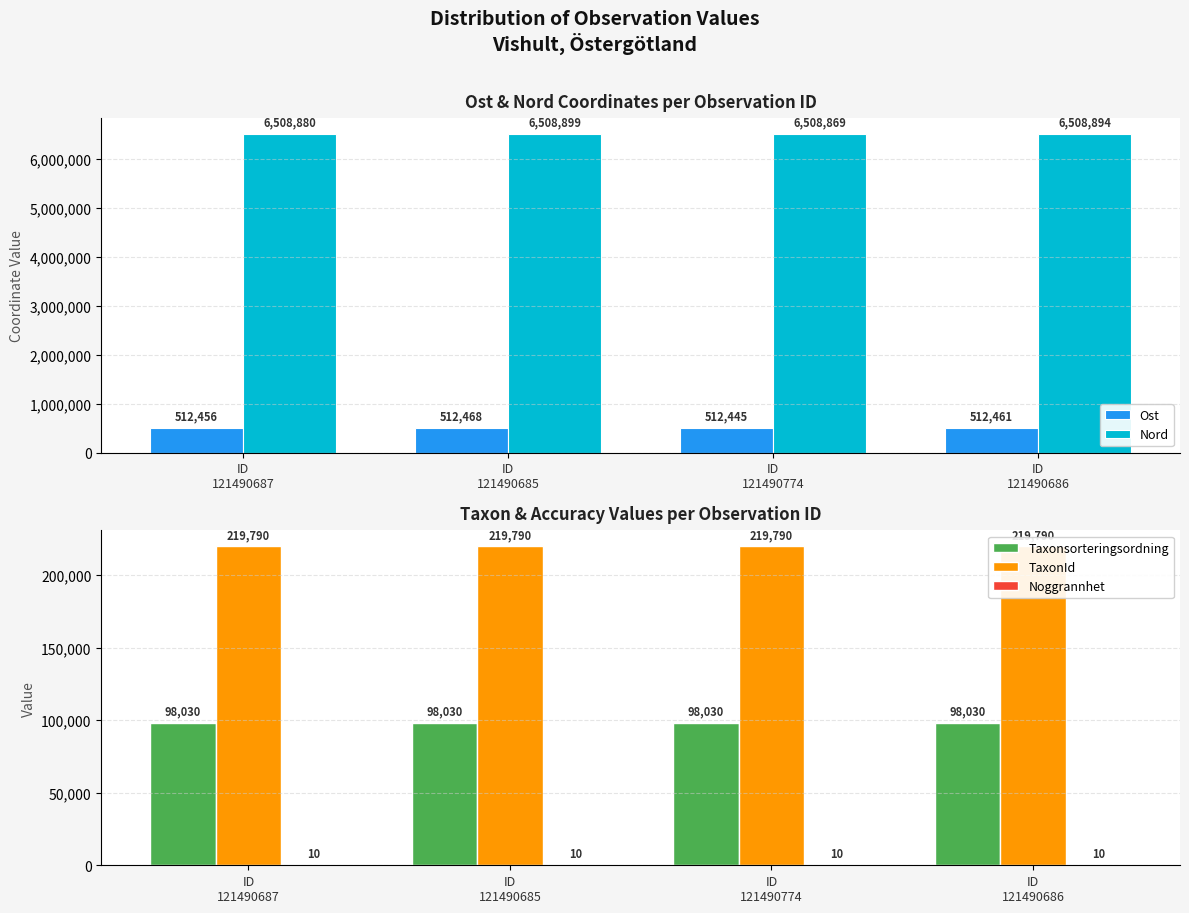

What is the total value across all series at ID
121490685?

7339197